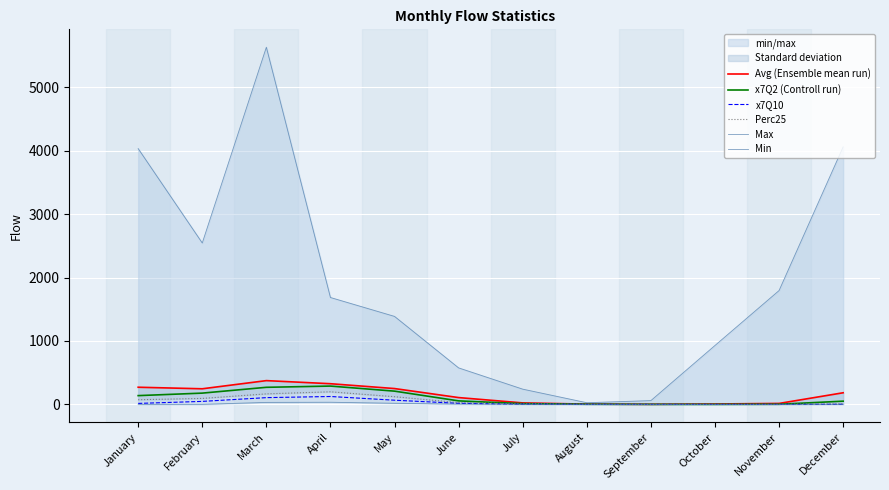

At which category is the sum across all series the highest?

March